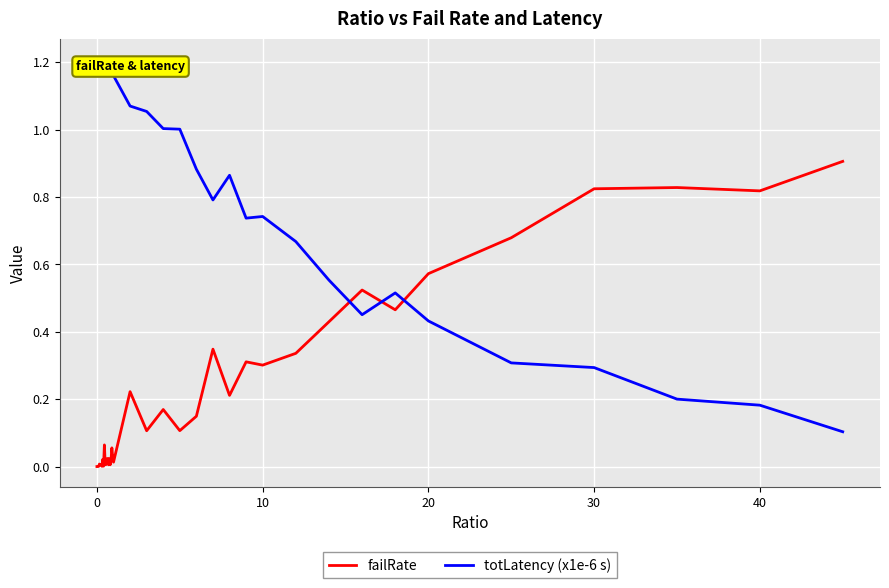

Rank the series by their average value, from lowest to highest.

failRate, totLatency (x1e-6 s)